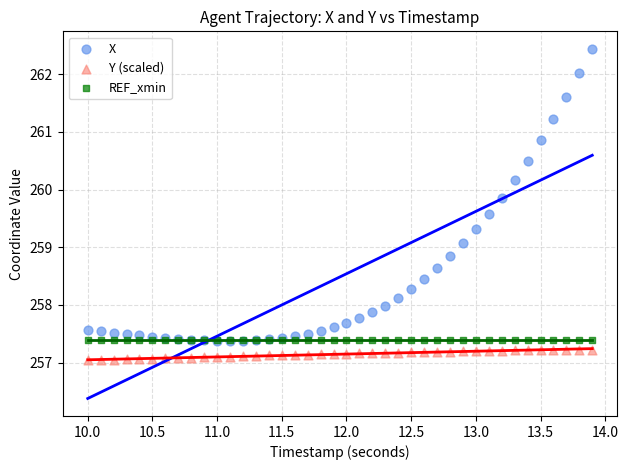

Which series reaches the minimum Y coordinate?

Y (scaled)